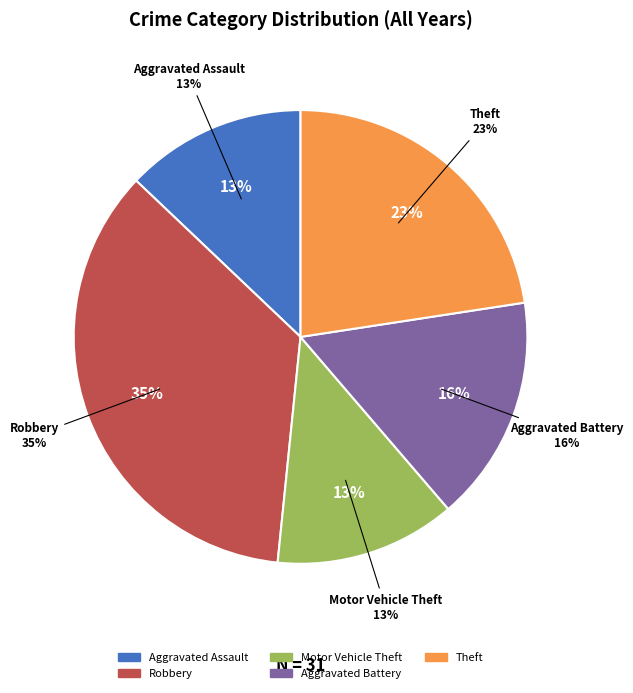

Combined, do Motor Vehicle Theft and Theft account for over 50%?

No